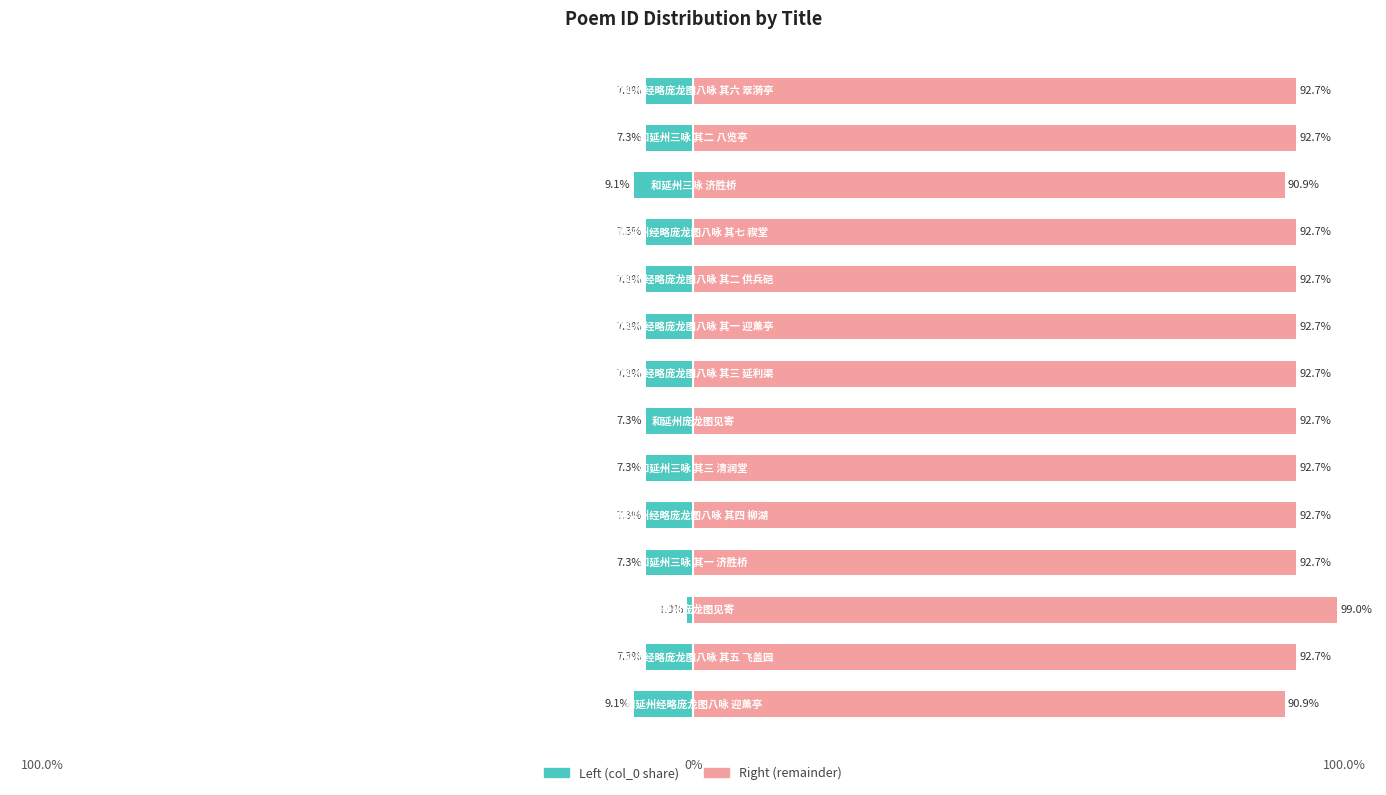

Reading left to right, extract all data points from this chart.

Left (col_0 share): -9.1	-7.3	-1.0	-7.3	-7.3	-7.3	-7.3	-7.3	-7.3	-7.3	-7.3	-9.1	-7.3	-7.3
Right (remainder): 90.9	92.7	99.0	92.7	92.7	92.7	92.7	92.7	92.7	92.7	92.7	90.9	92.7	92.7